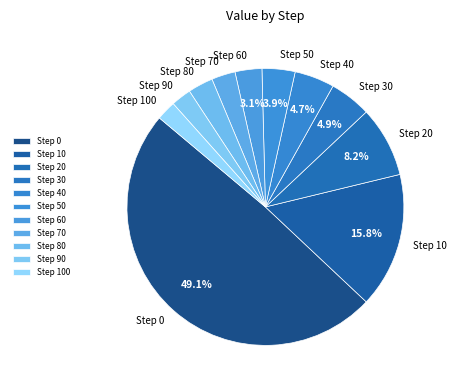

To the nearest percent, what is the difference between the largest and smallest slice percentages?

47%